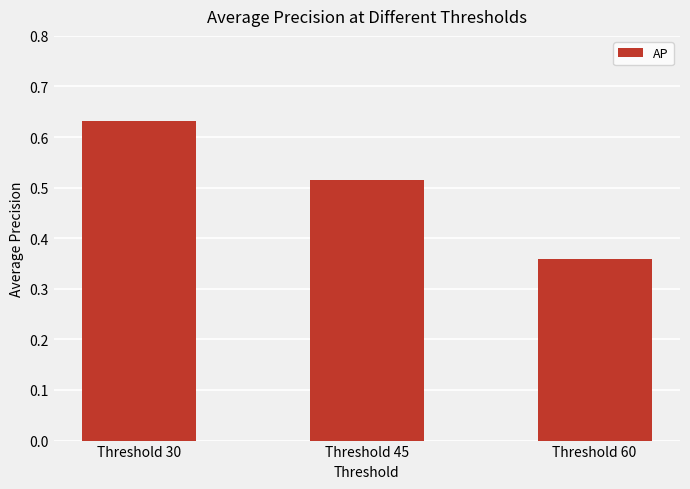

What is the change in value from Threshold 30 to Threshold 60?

-0.3